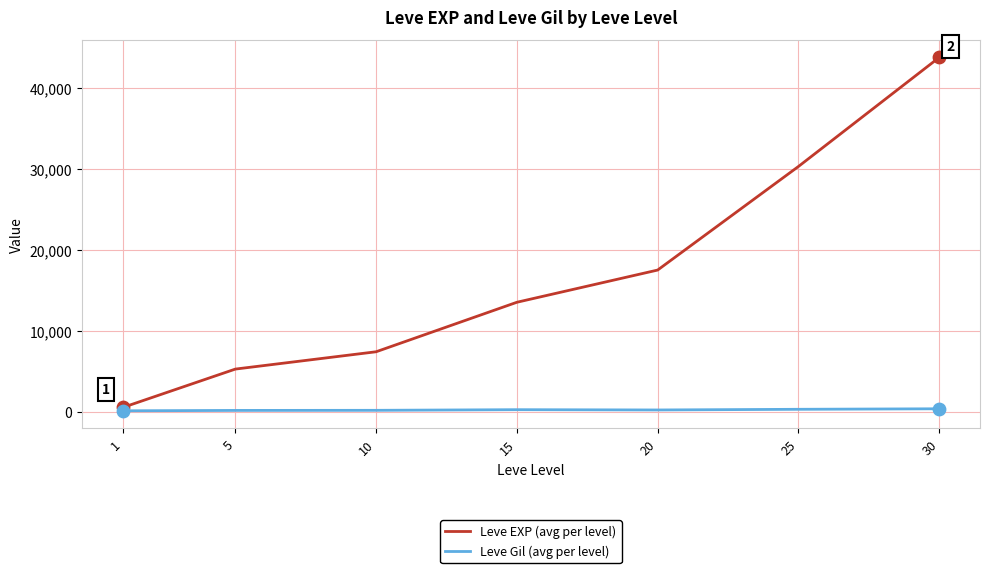

At how many categories does at least one series exceed 41801?

1